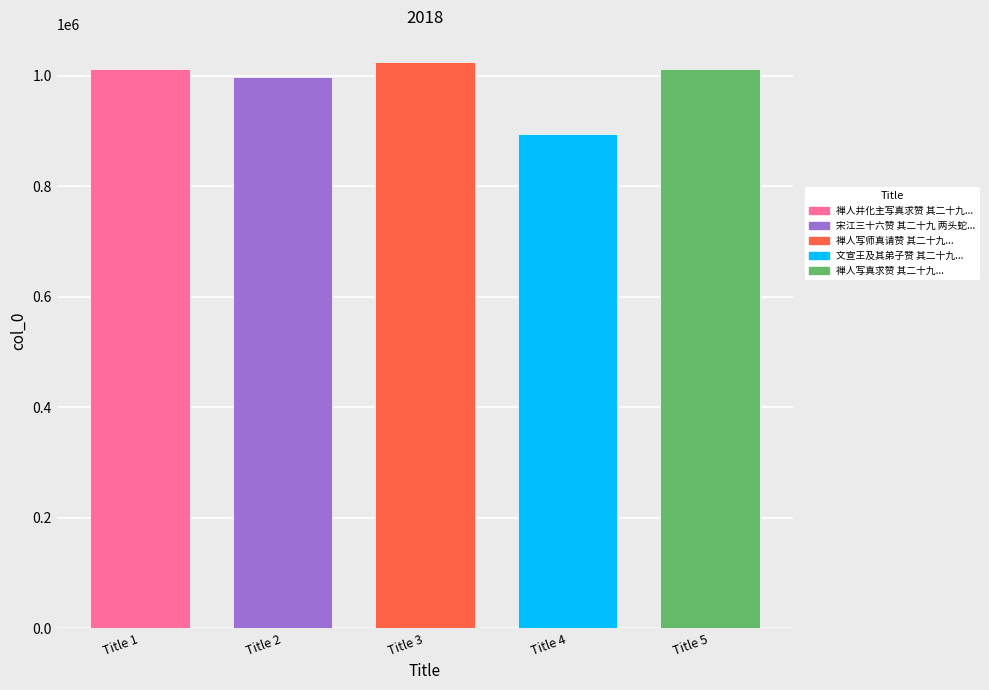

List the labels in order of value, largest first.

禅人写师真请赞 其二十九, 禅人并化主写真求赞 其二十九, 禅人写真求赞 其二十九, 宋江三十六赞 其二十九 两头蛇解珍, 文宣王及其弟子赞 其二十九